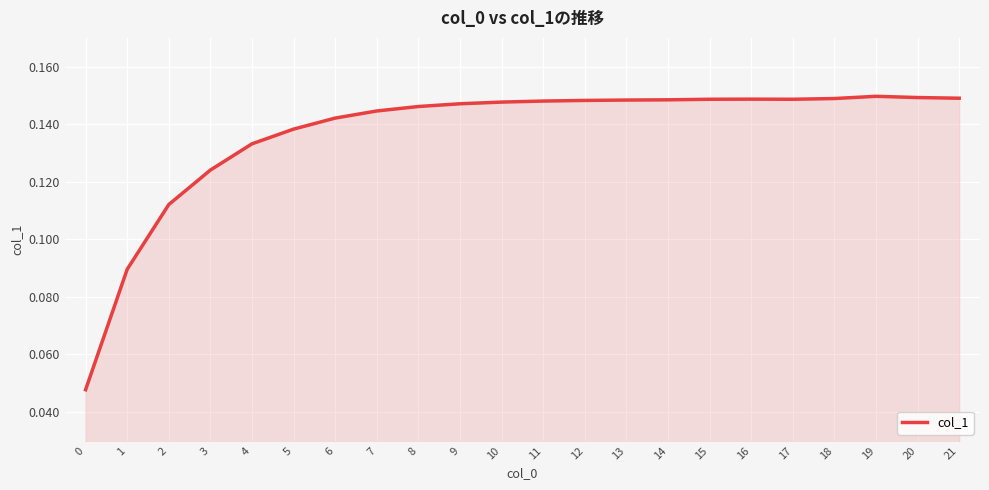

Is it true that the value at 0 is 0.1?

False